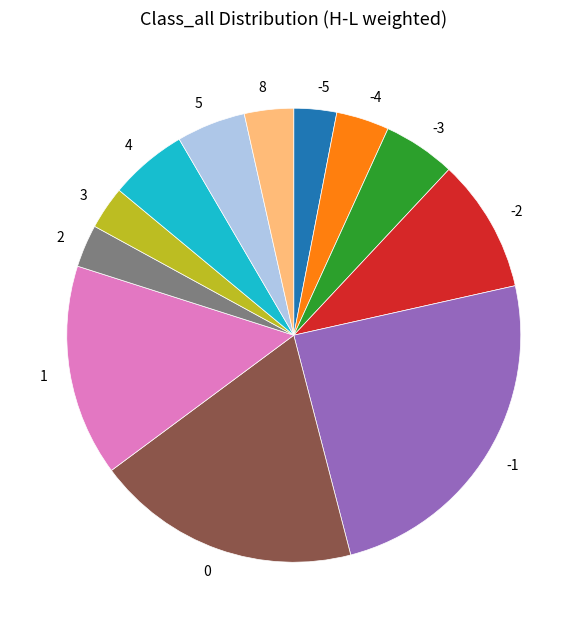

What is the ratio of the value at 1 to the value at -1?

0.6